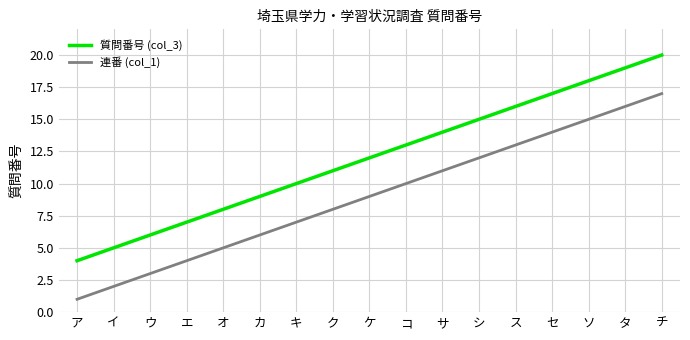

What is the difference between the maximum and minimum values in the 連番 (col_1) series?

16